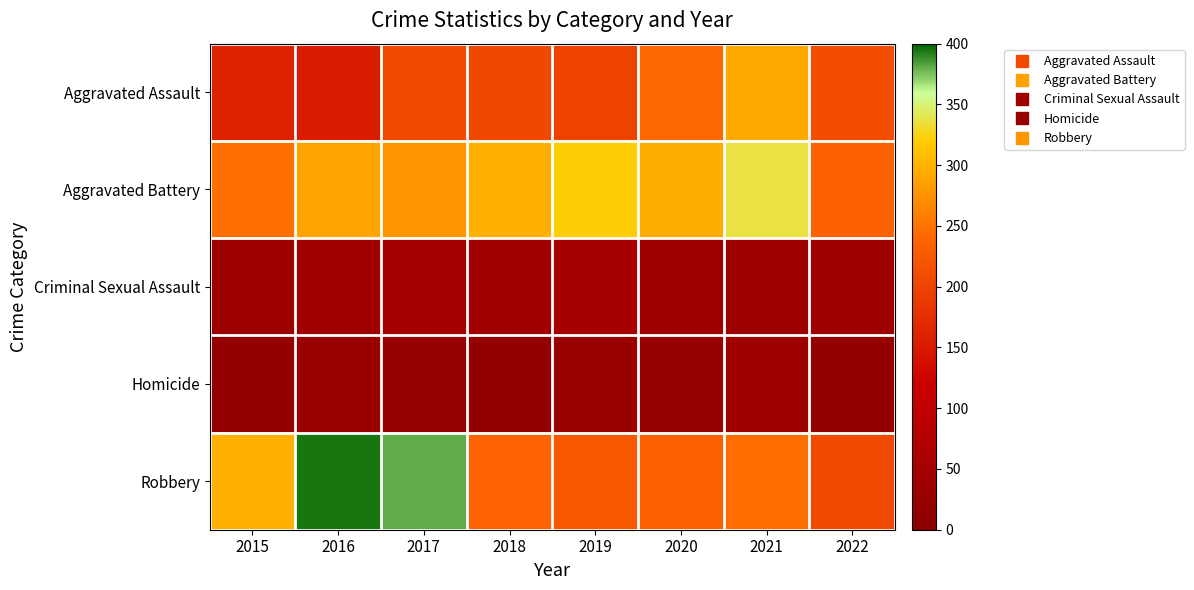

Which series has the largest total across all categories?

Aggravated Battery